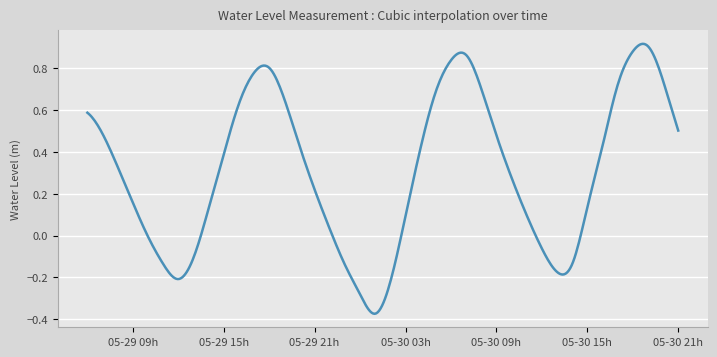

How many lines are shown in the chart?

1